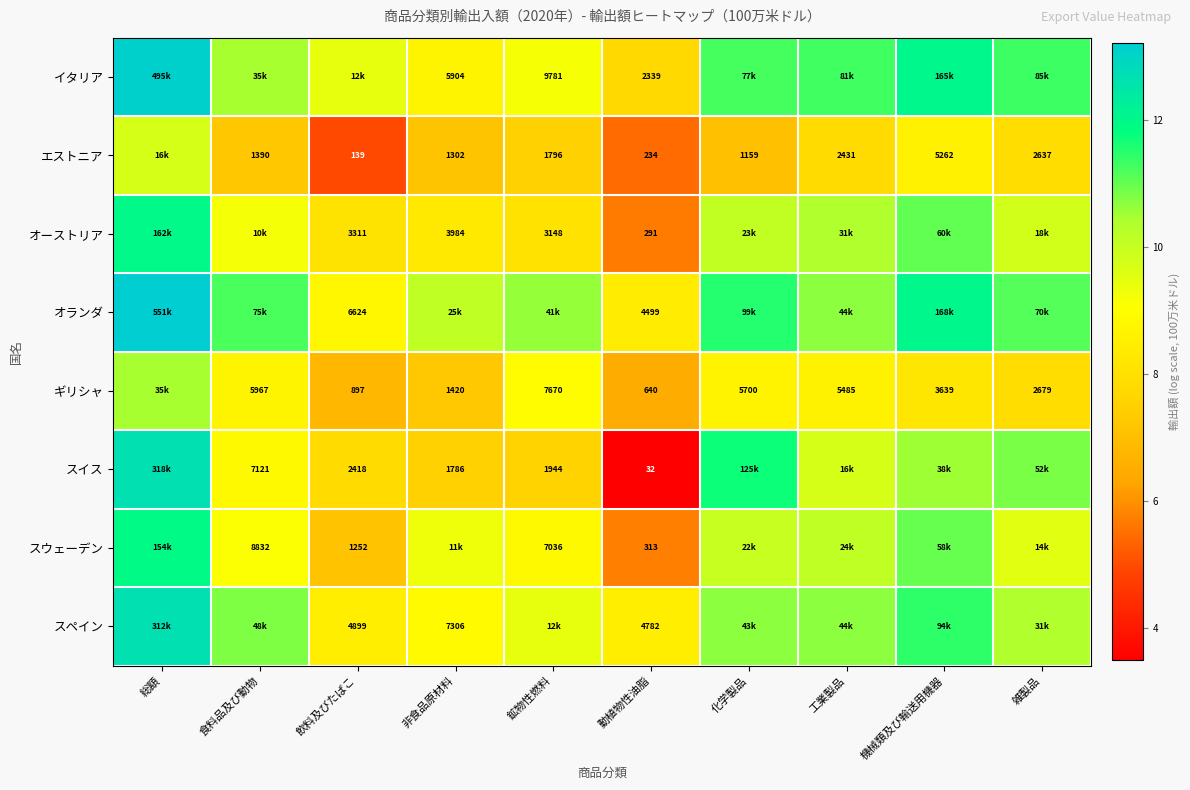

Is the value of エストニア at 工業製品 greater than the value of スイス at 非食品原材料?

Yes